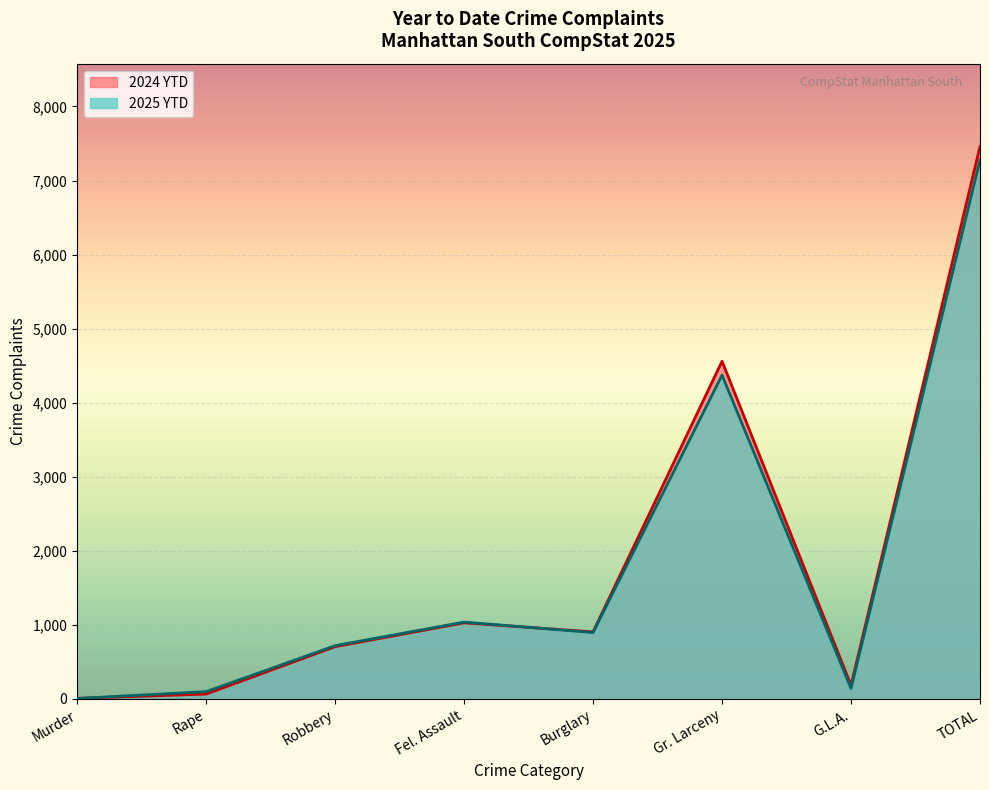

At which category does 2024 YTD reach its first local valley?

Burglary